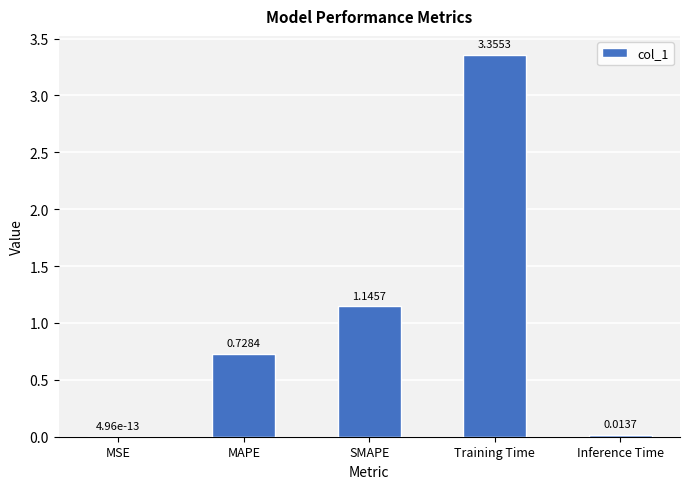

True or false: the data shows 1.6 at Training Time.

False